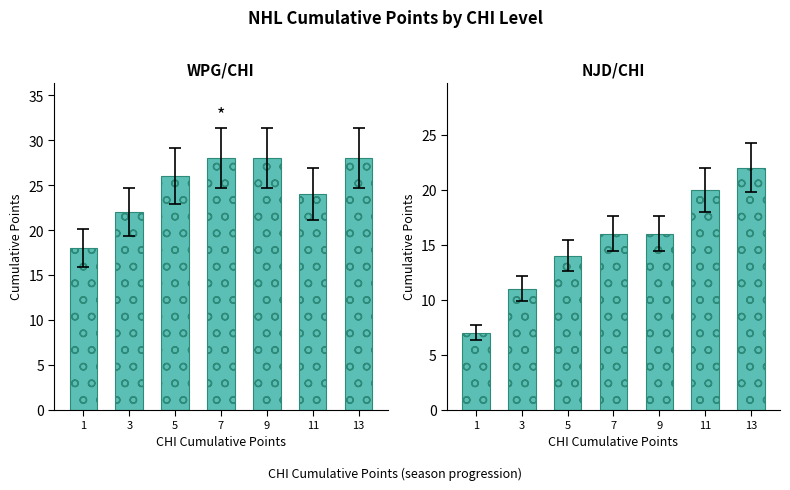

Where does the NJD series first go above 16?

11